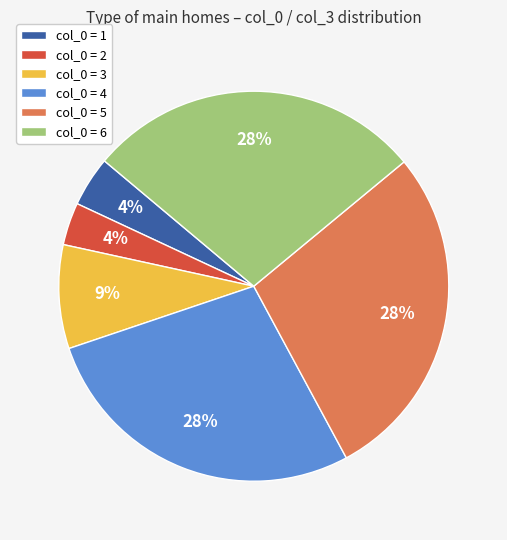

Is it true that col_0 = 2 is 4% of the pie?

True